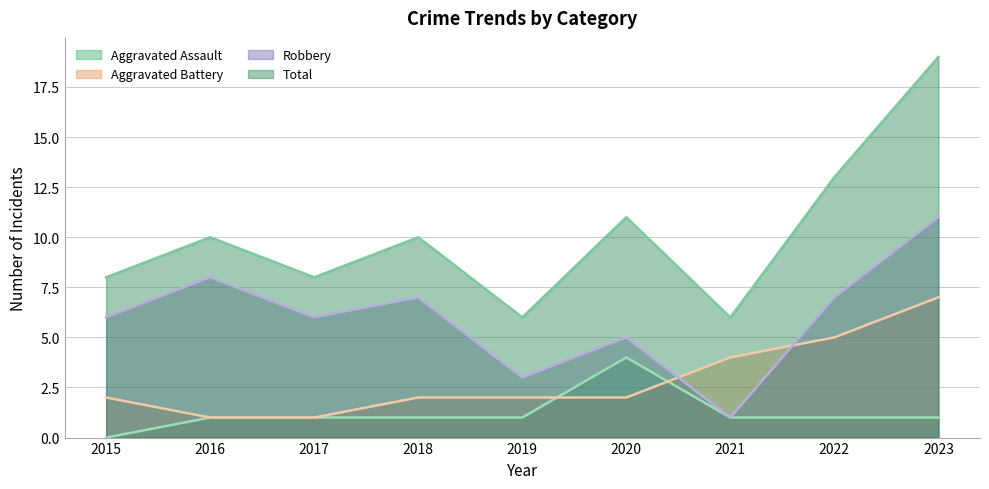

At which category is the sum across all series the highest?

2023